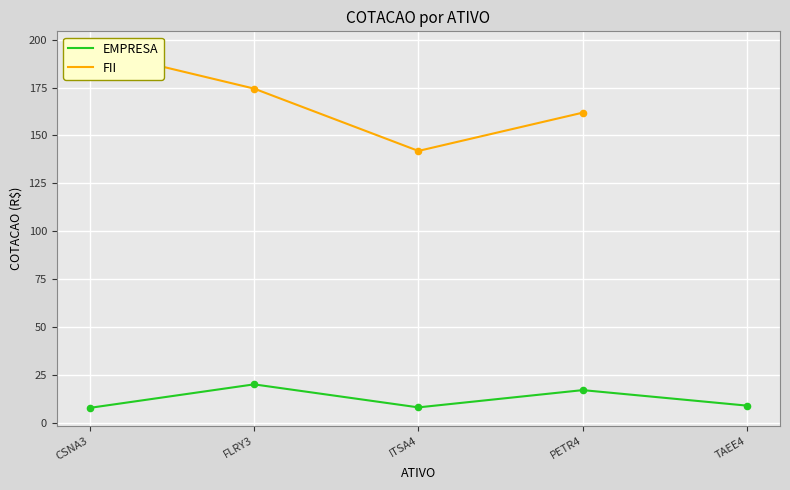

The value of EMPRESA at FLRY3 is 20.1. True or false?

True